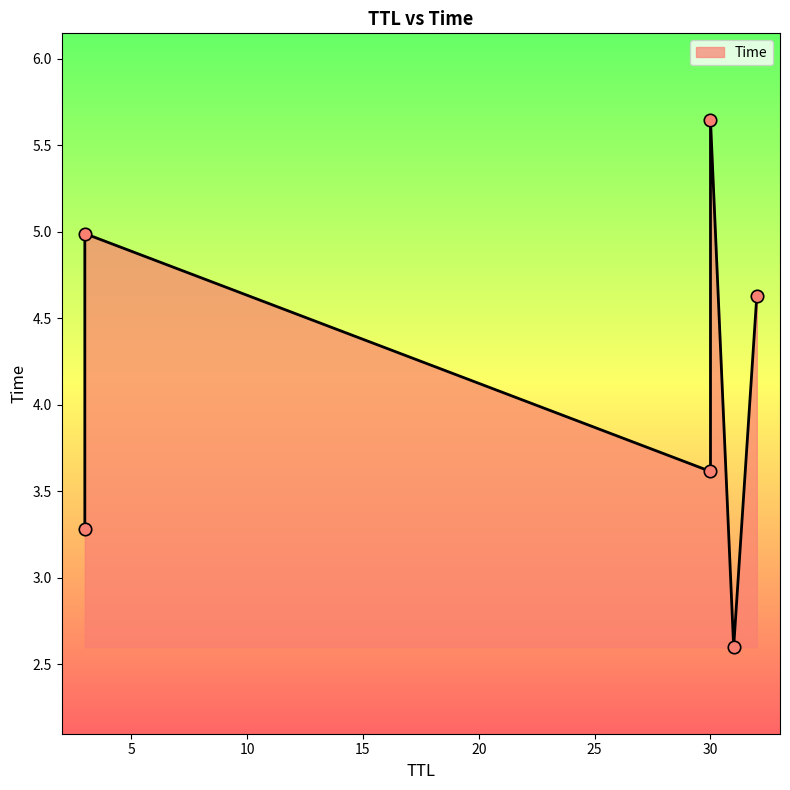

What is the change in value from 30 to 3?

+1.4